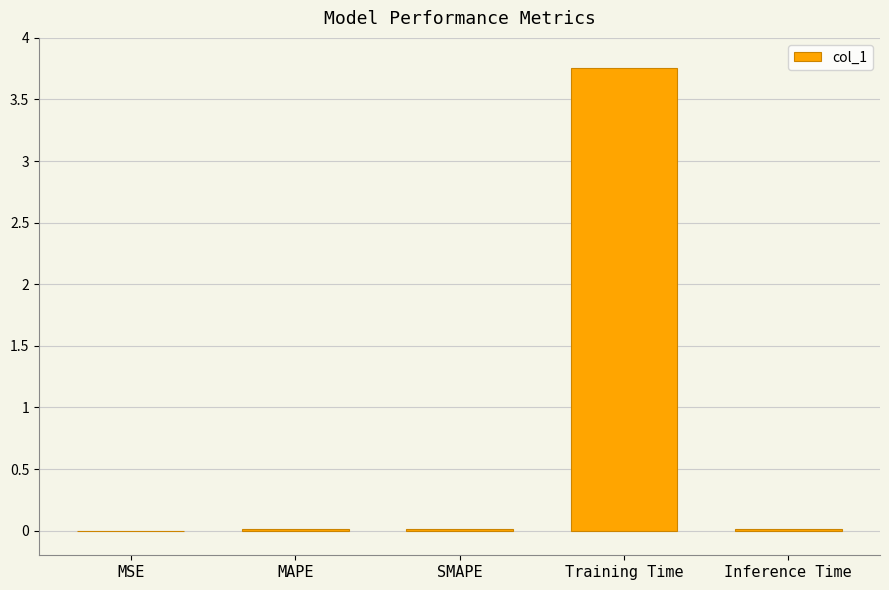

Between Training Time and MSE, which is larger?

Training Time